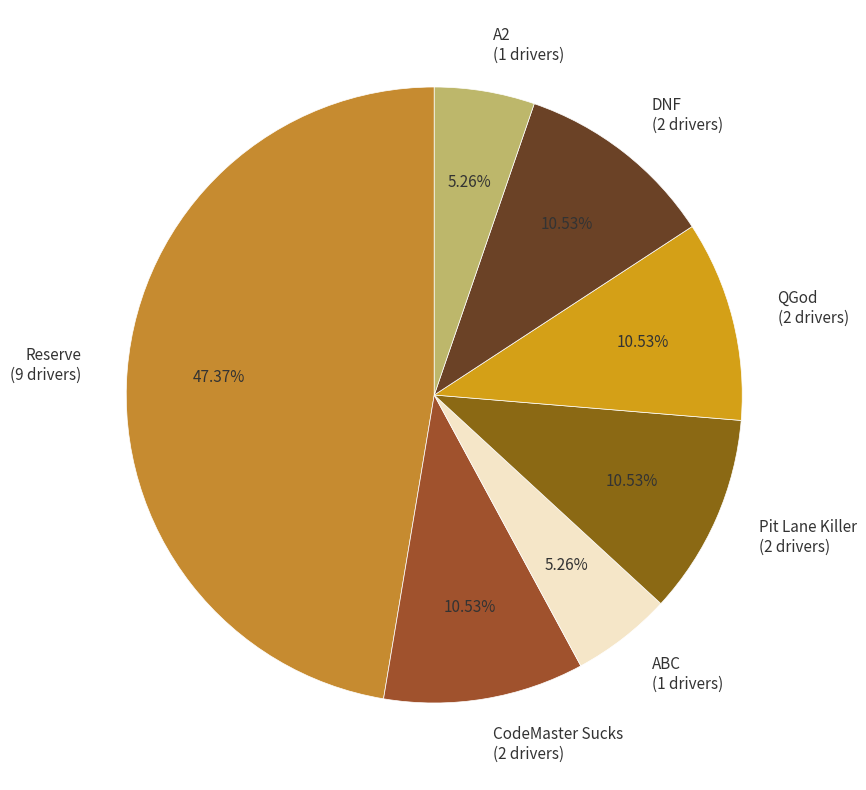

True or false: A2 accounts for 5% of the total.

True